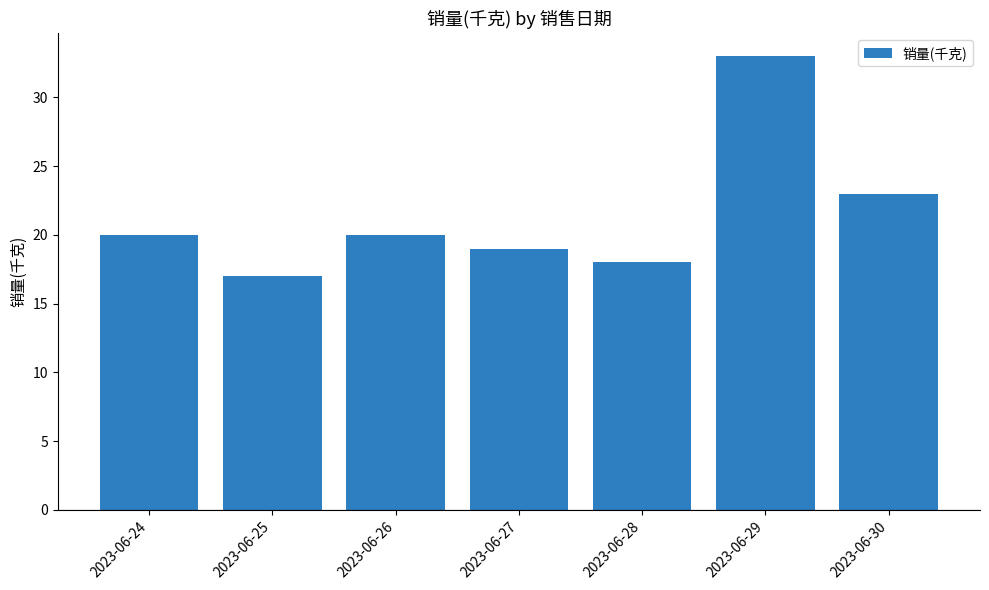

What is the value of the 2nd bar from the left?

17